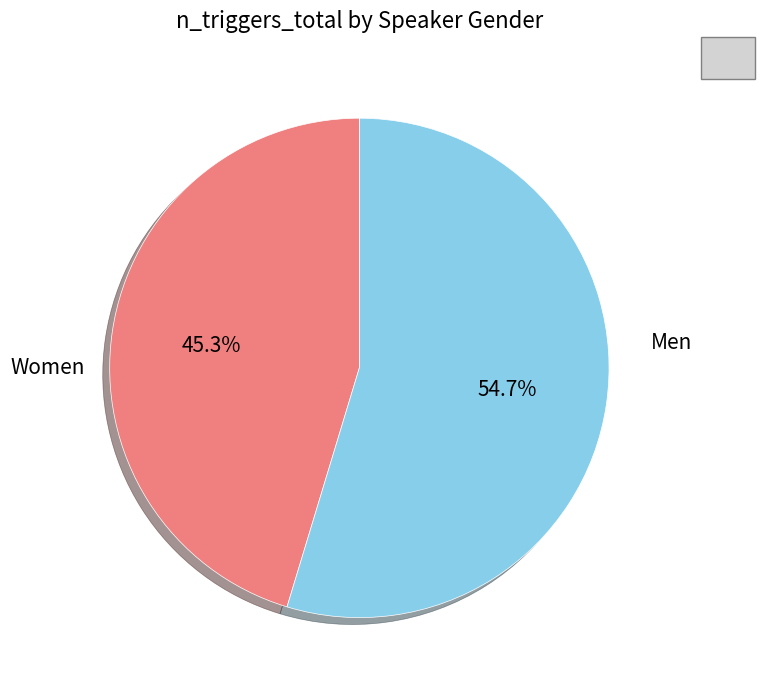

Is there a majority slice in this chart?

Yes